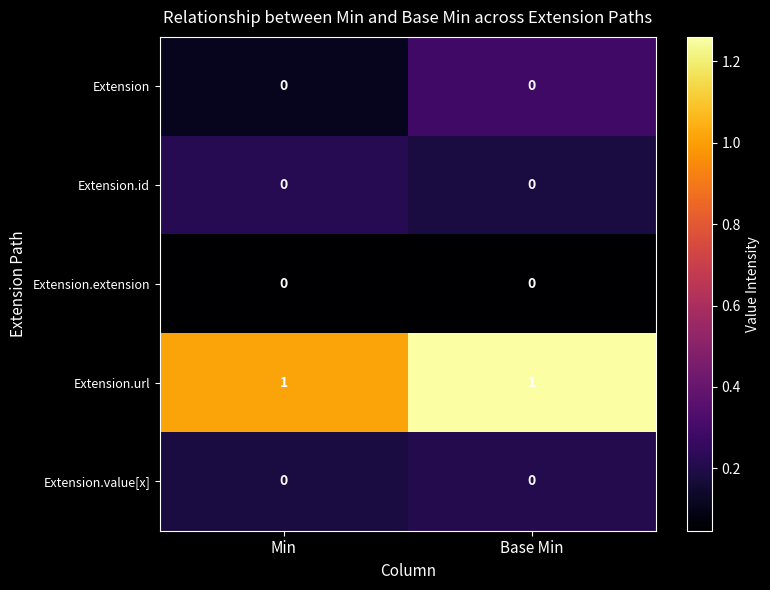

The value of Extension.url at Base Min is 1. True or false?

True